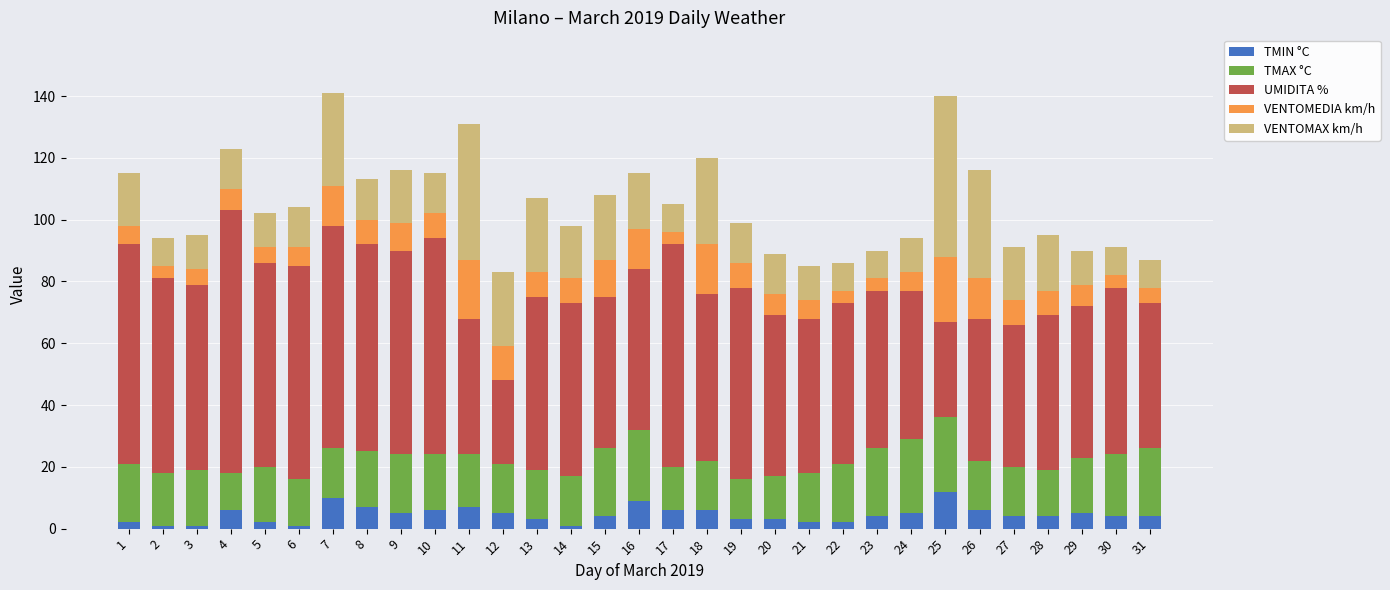

What is the minimum value for TMIN °C?

1